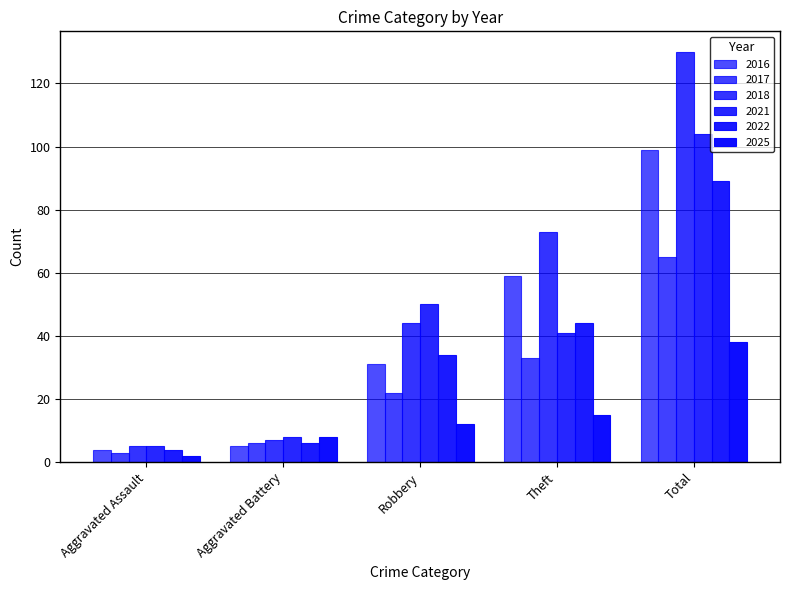

What is the label of the 5th bar from the left?

Total